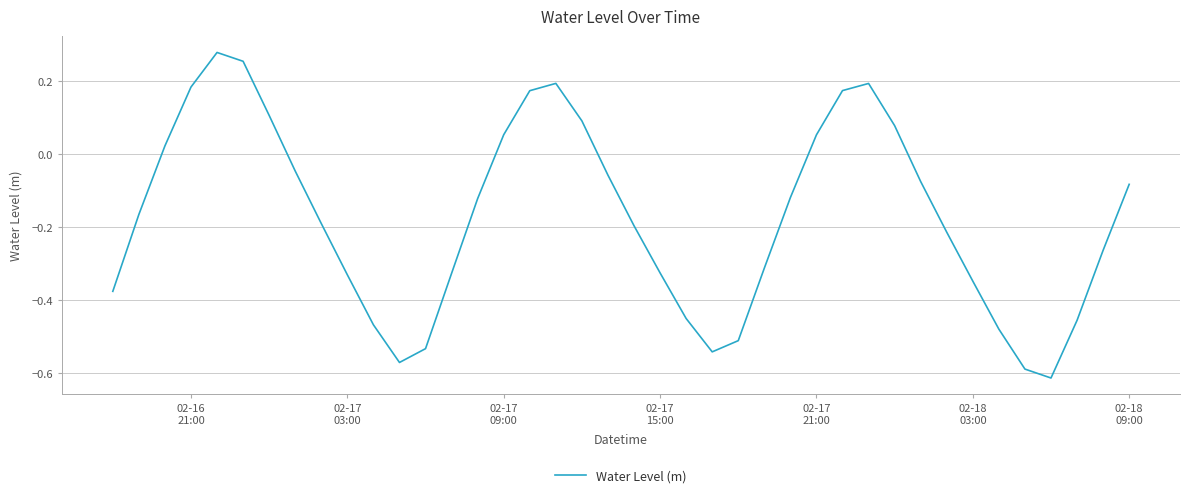

How many lines are shown in the chart?

1